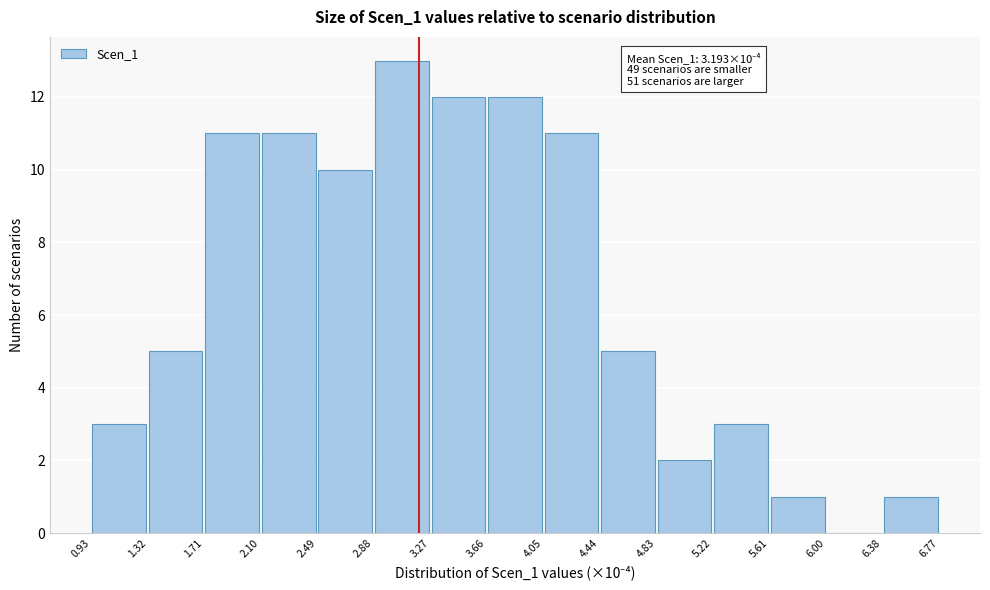

Which range on the x-axis has the tallest bar?

2.88 to 3.27